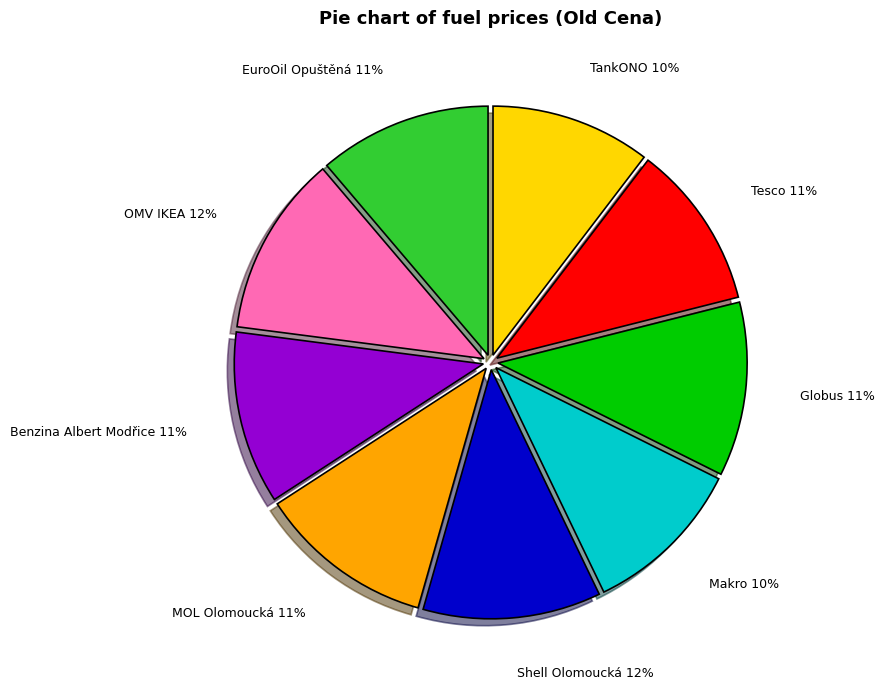

What percentage is the Benzina Albert Modřice slice, to the nearest percent?

11%